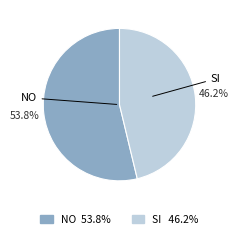

What is the largest slice in the pie chart?

NO